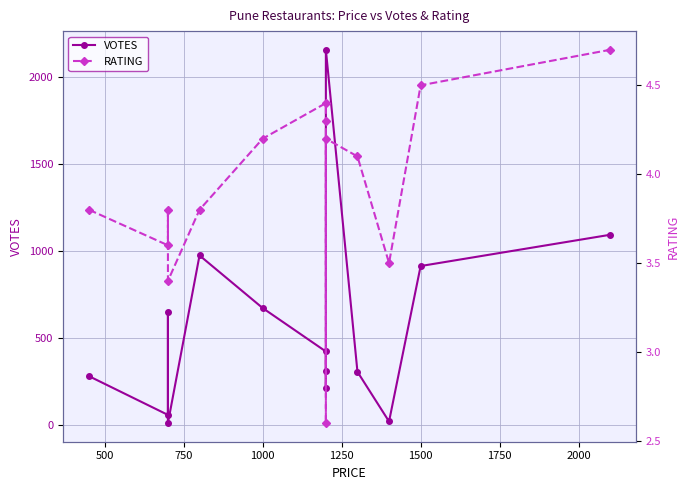

At how many categories does at least one series exceed 346?

7